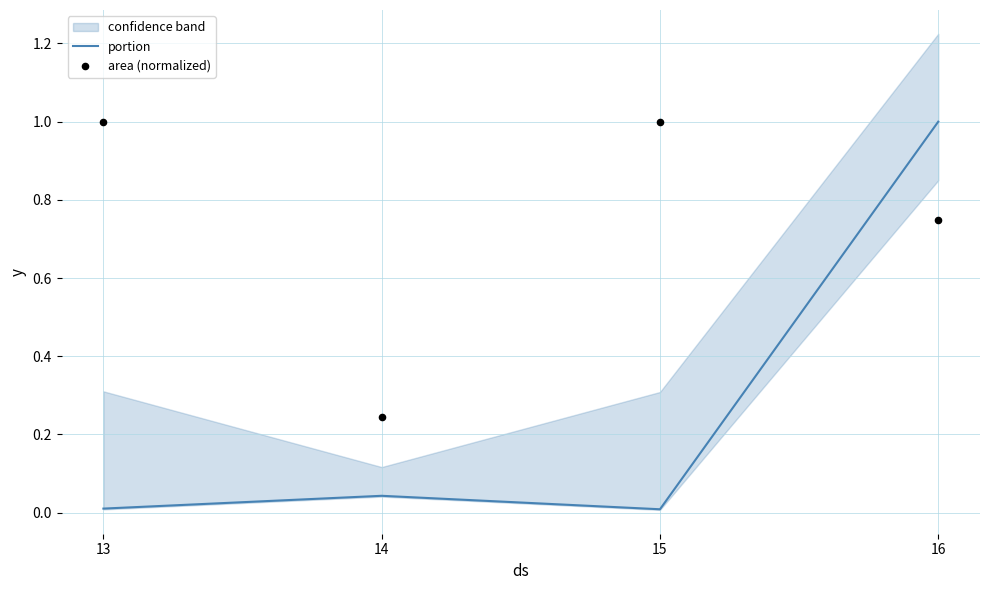

Which series has the largest total across all categories?

area (normalized)